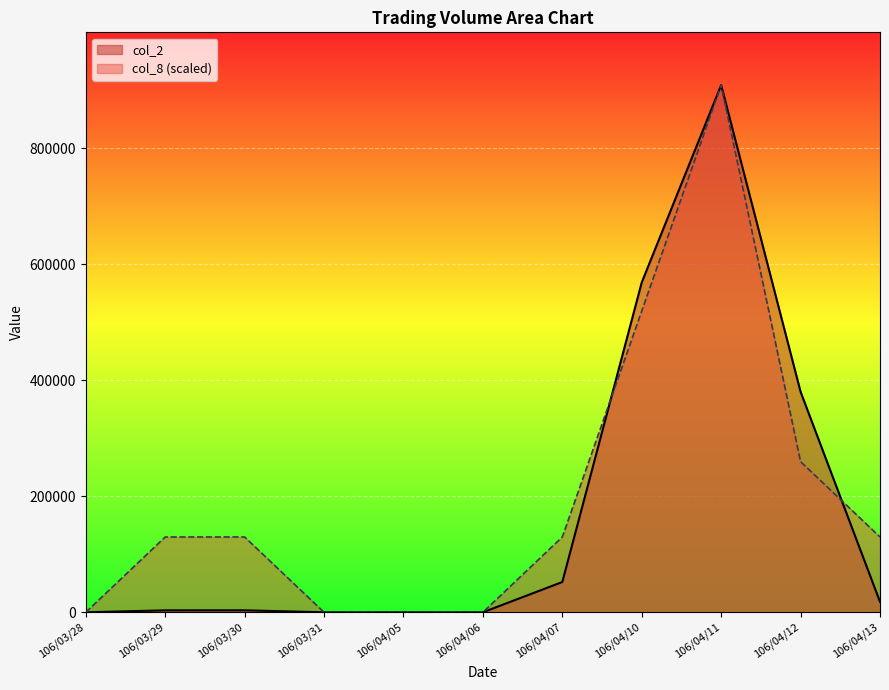

Rank the series at 106/03/28 from lowest to highest value.

col_2, col_8